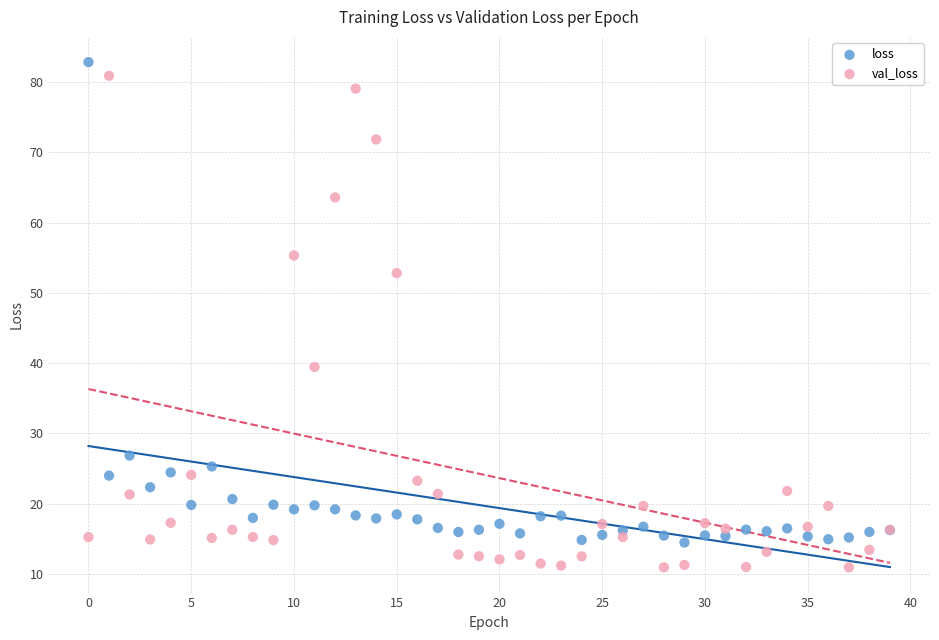

What are all the series names shown in the legend?

loss, val_loss